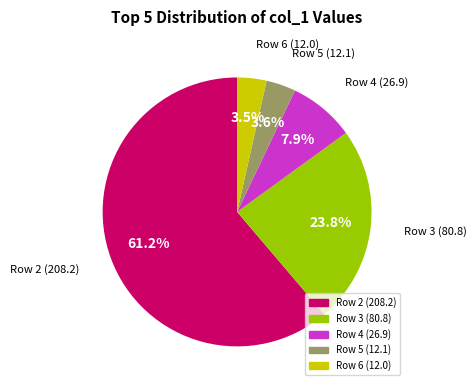

What is the largest slice in the pie chart?

Row 2 (208.2)